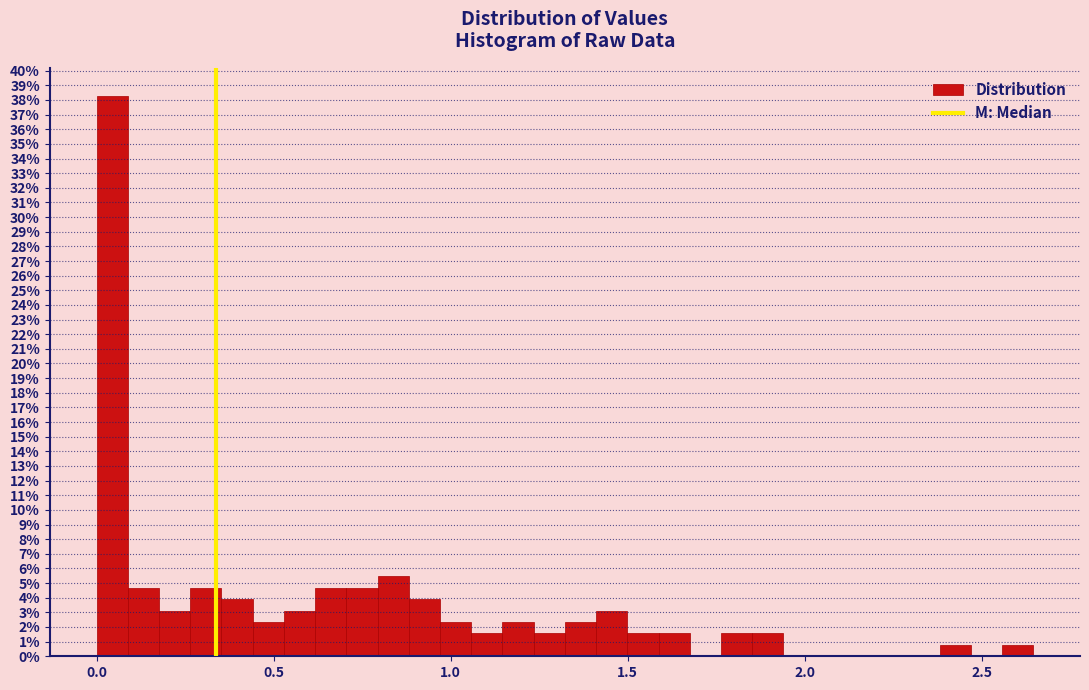

Read against the x-axis, roughly where is the centre of the tallest bar?

0.05